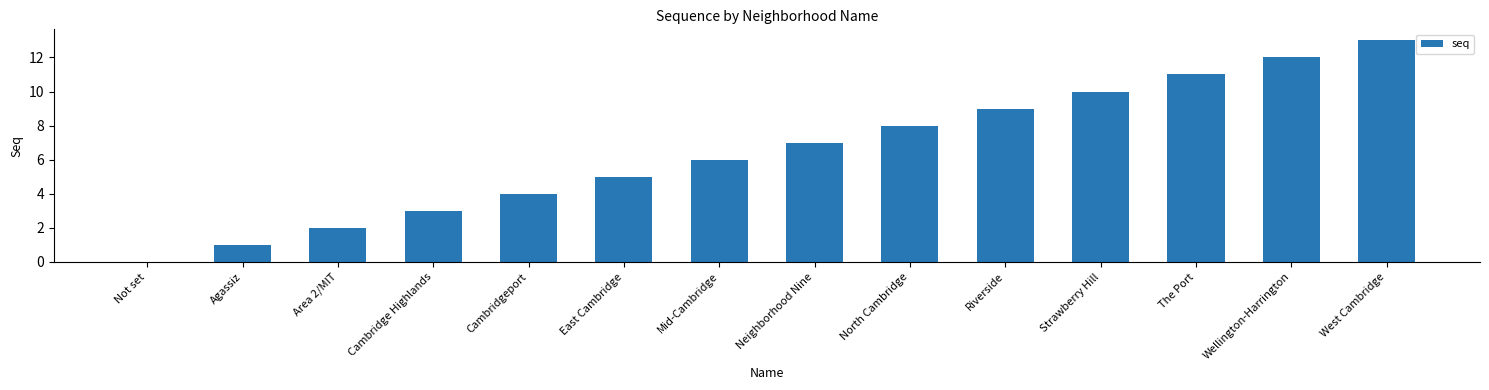

Reading left to right, extract all data points from this chart.

Not set=0	Agassiz=1	Area 2/MIT=2	Cambridge Highlands=3	Cambridgeport=4	East Cambridge=5	Mid-Cambridge=6	Neighborhood Nine=7	North Cambridge=8	Riverside=9	Strawberry Hill=10	The Port=11	Wellington-Harrington=12	West Cambridge=13